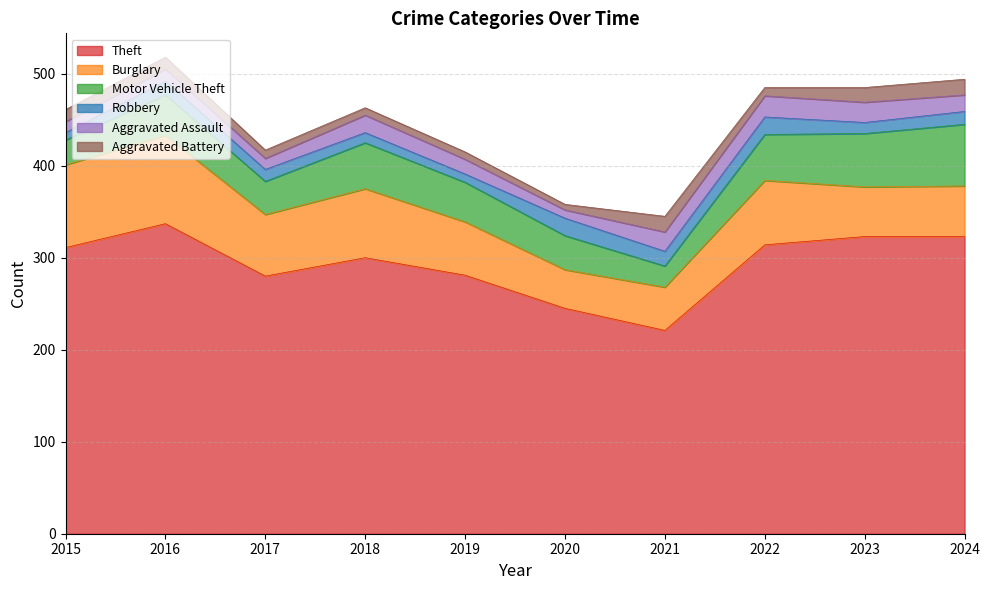

How many lines are shown in the chart?

6